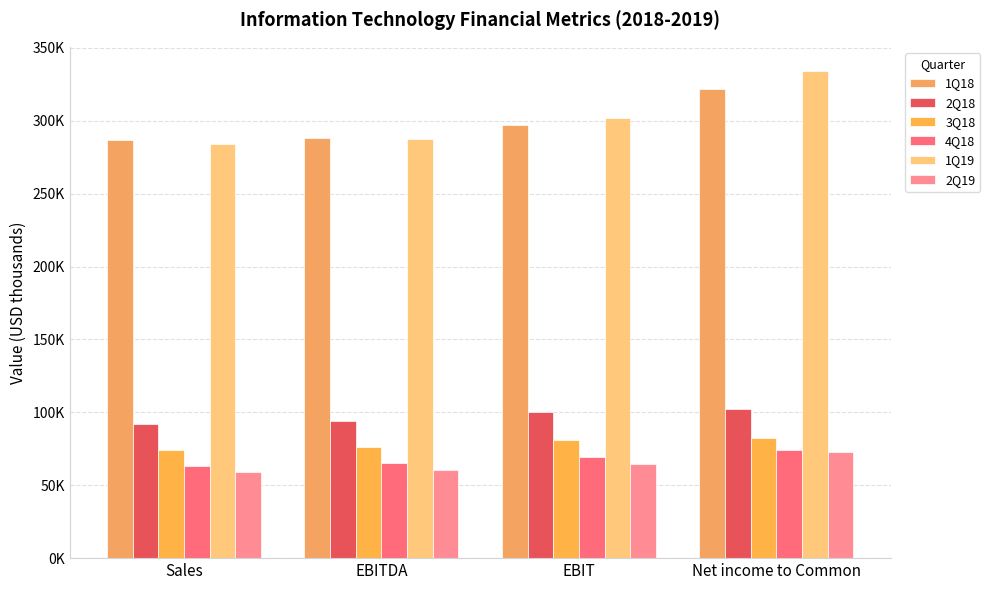

What are all the series names shown in the legend?

1Q18, 2Q18, 3Q18, 4Q18, 1Q19, 2Q19